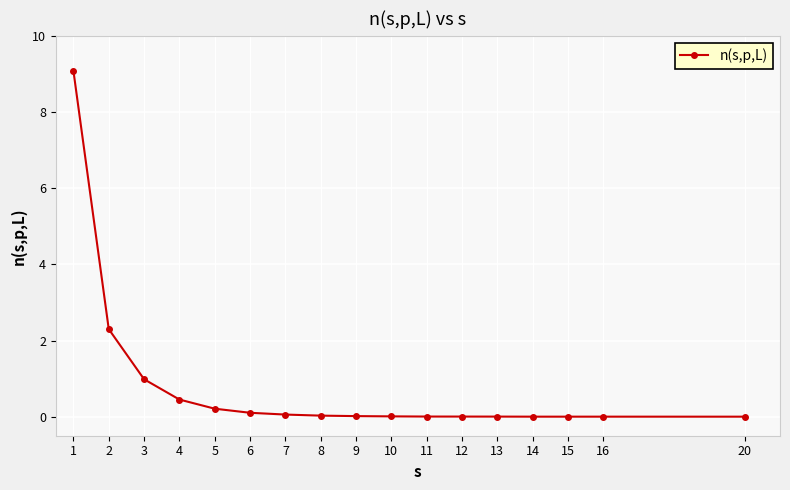

What is the change in value from 5 to 10?

-0.2